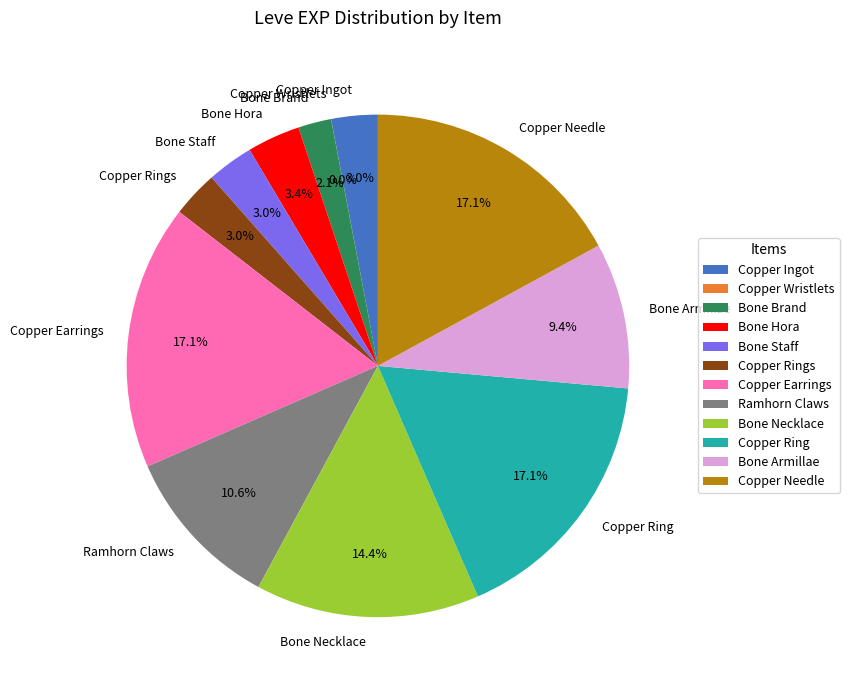

Between Copper Rings and Ramhorn Claws, which is larger?

Ramhorn Claws